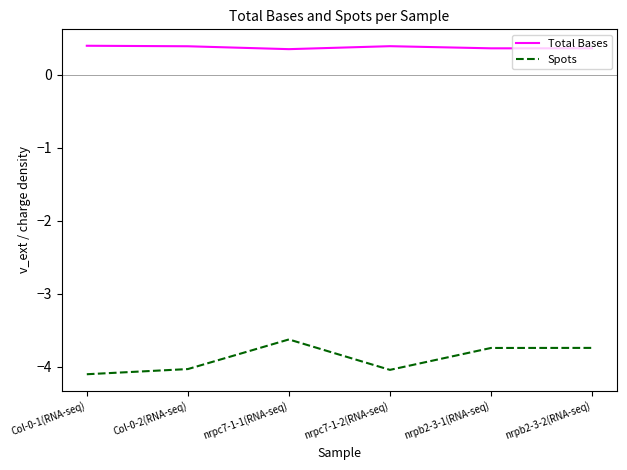

Which series has the largest total across all categories?

Total Bases